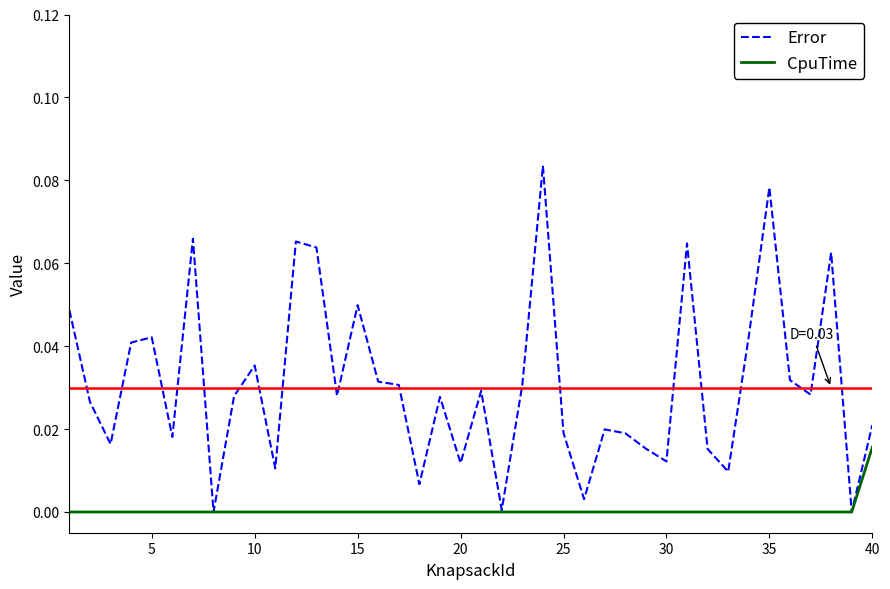

Does the chart have visible grid lines?

No